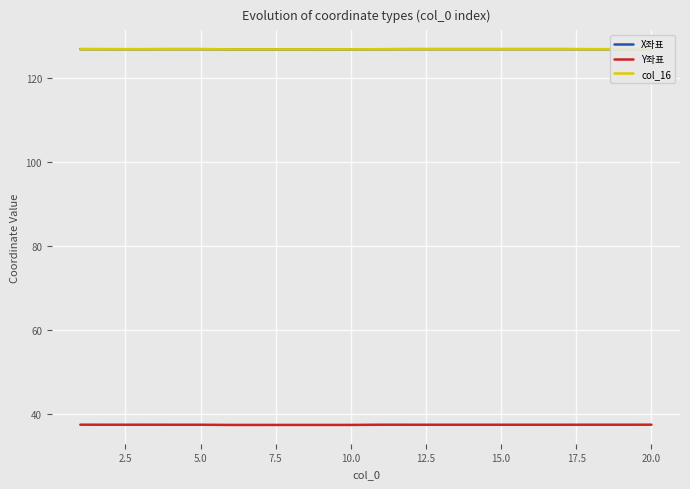

Reading right to left, list all the values displayed in this chart.

X좌표: 126.9	126.9	126.9	126.9	126.9	126.9	126.9	126.9	126.9	126.9	126.9	126.9	126.9	126.9	126.9	126.9	126.9	126.9	126.9	126.9
Y좌표: 37.6	37.6	37.6	37.5	37.5	37.5	37.5	37.5	37.5	37.5	37.5	37.5	37.5	37.5	37.5	37.5	37.5	37.6	37.5	37.6
col_16: 126.9	126.9	126.9	126.9	126.9	126.9	126.9	126.9	126.9	126.9	126.9	126.9	126.9	126.9	126.9	126.9	126.9	126.9	126.9	126.9